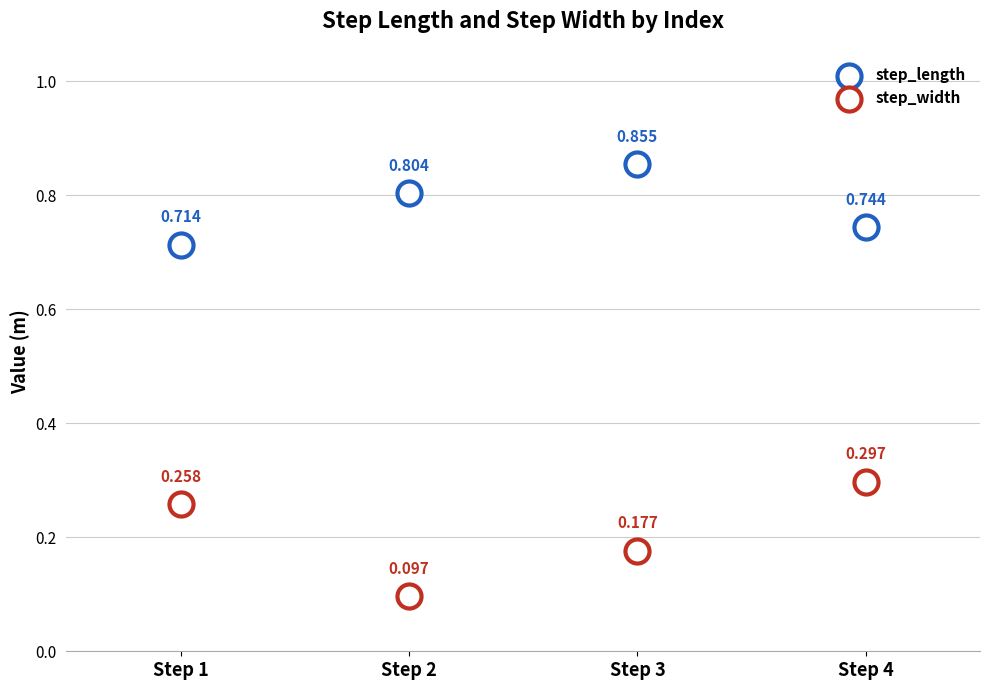

How many points are shown in the scatter plot?

8